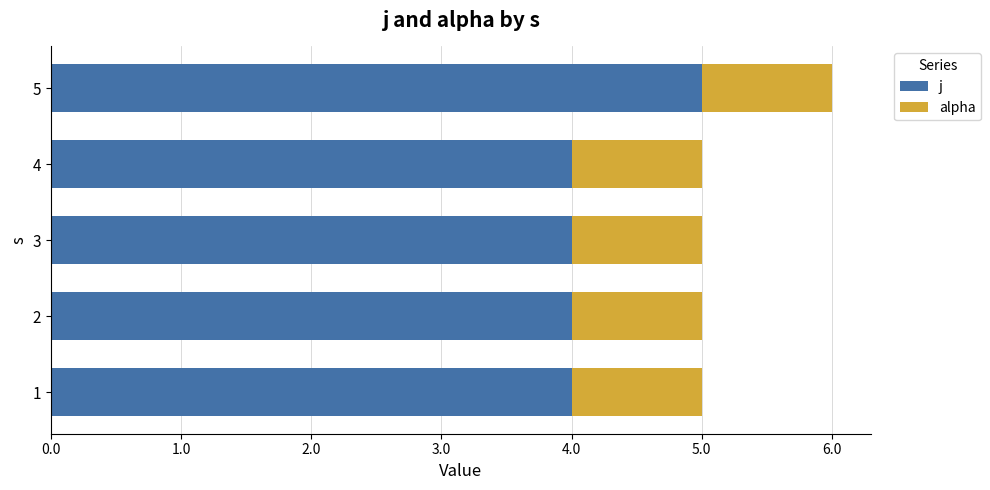

What is the maximum value for j?

5